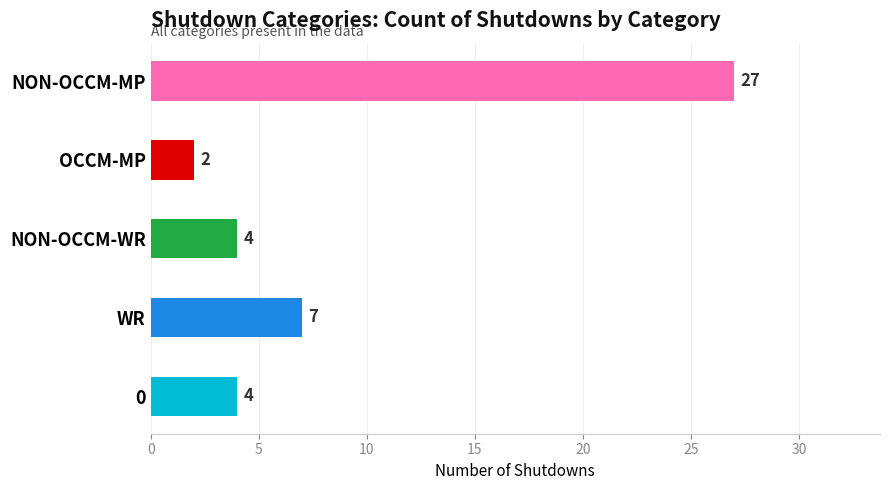

Is it true that the value at NON-OCCM-WR is 7?

False